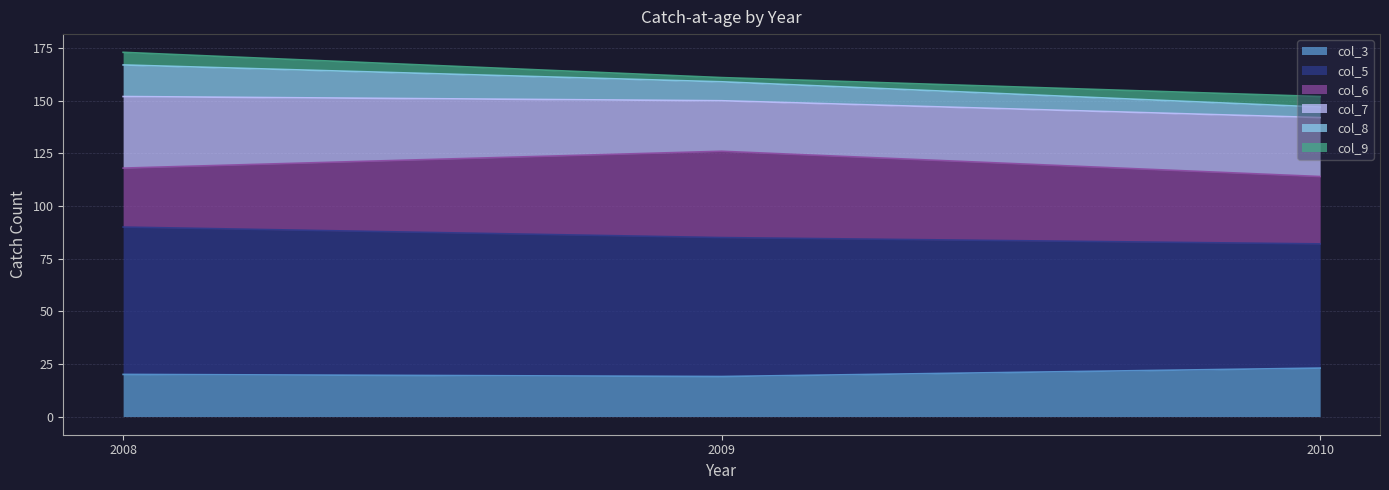

What is the total value across all series at 2010?

152